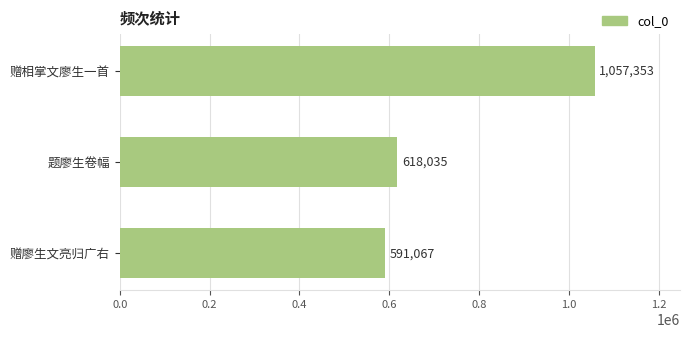

The chart shows a value of 1448487 at 赠相掌文廖生一首. True or false?

False